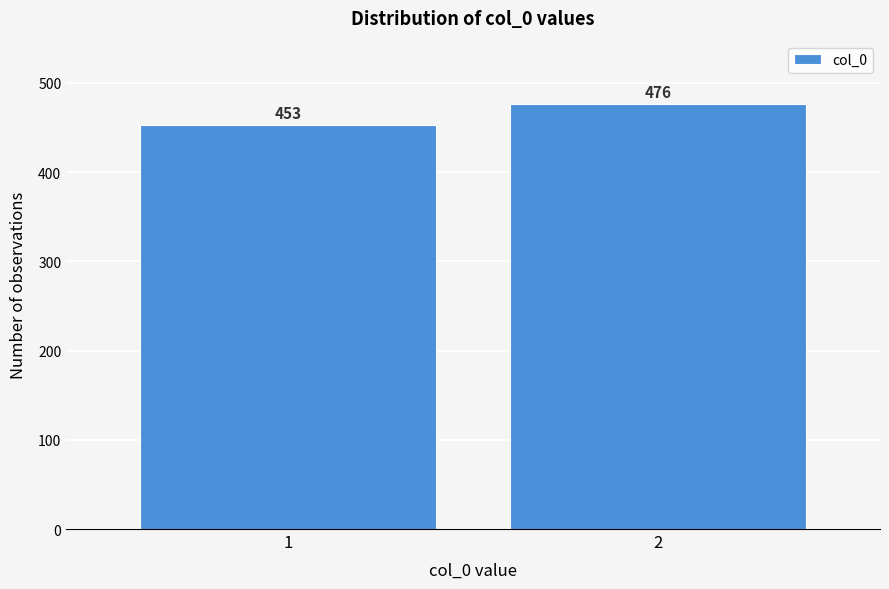

Reading right to left, extract all data points from this chart.

2=476	1=453